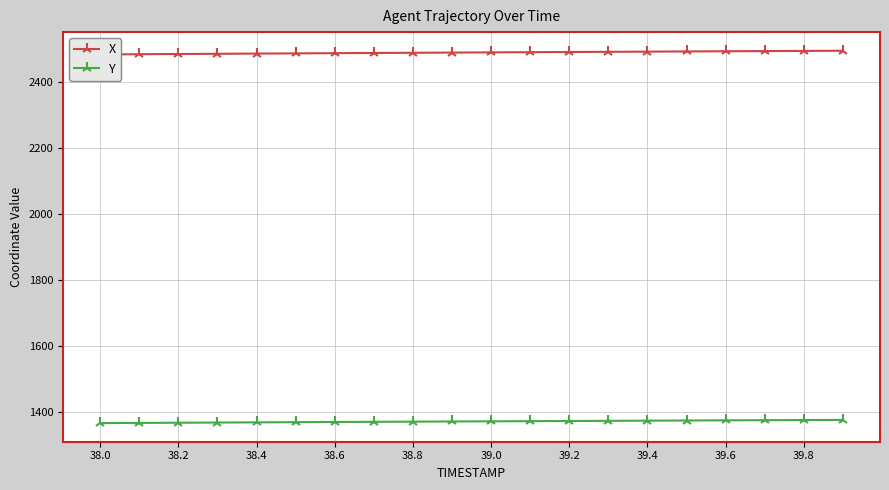

Is it true that Y equals 1370.7 at 39.0?

True